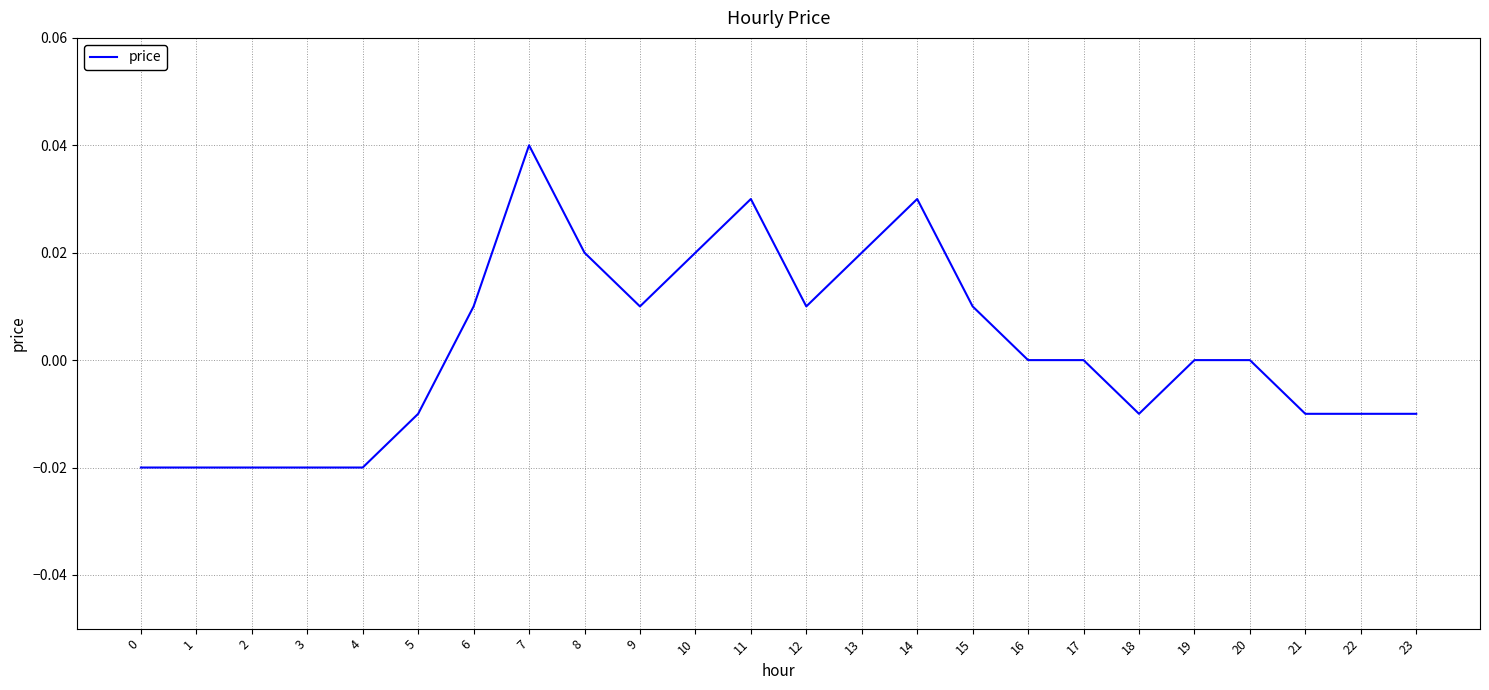

True or false: the data has more than 2 interior local peaks.

True